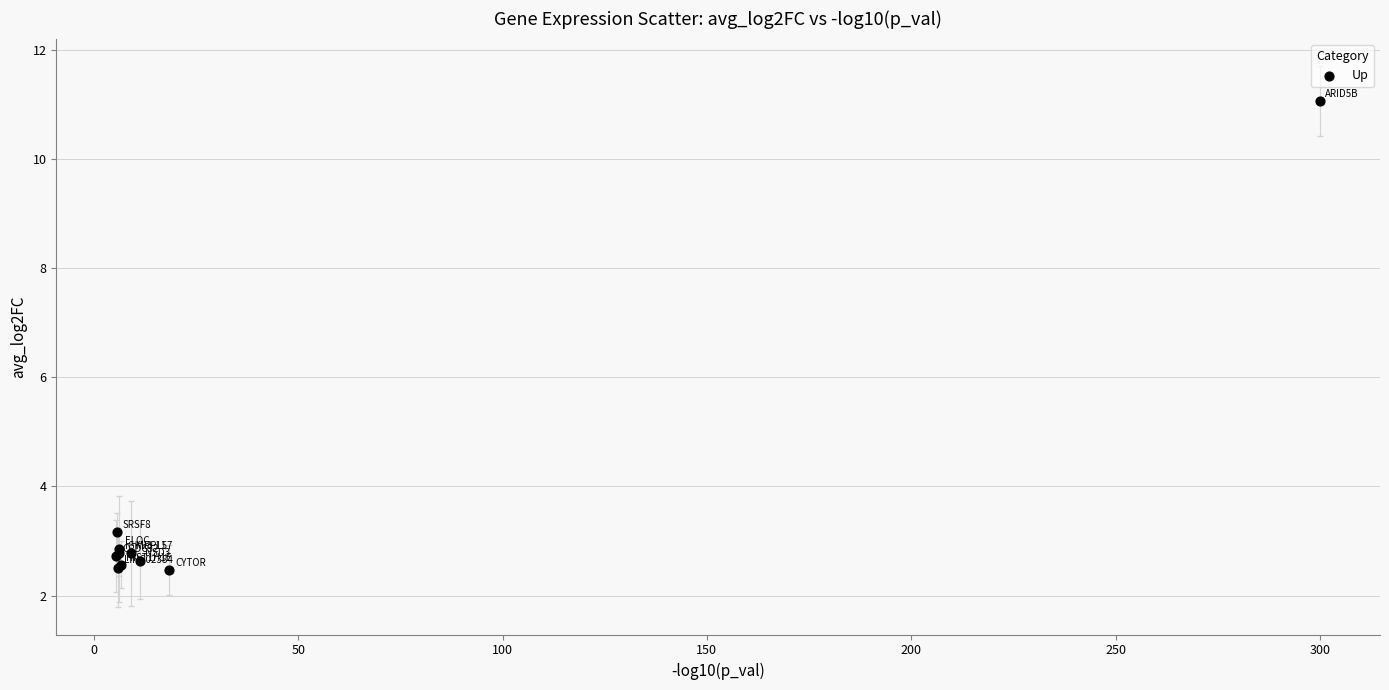

What Y value in the scatter plot is closest to 6?

3.2